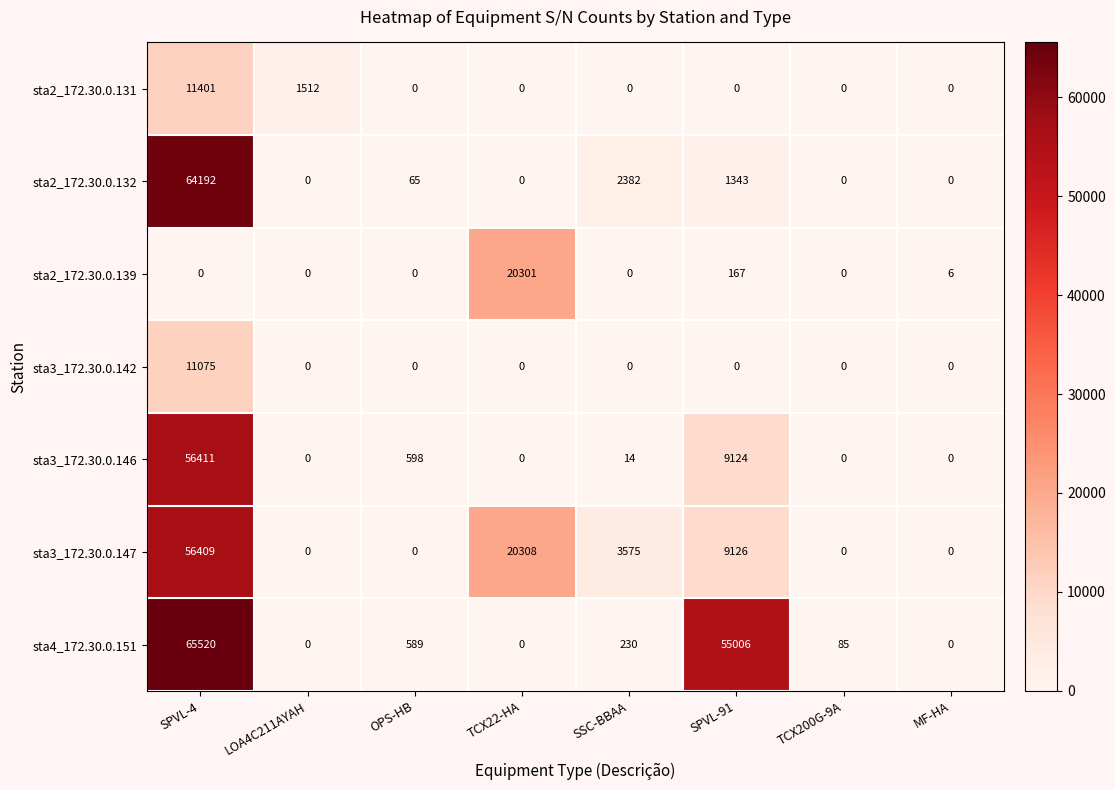

What is the total value across all series at SSC-BBAA?

6201